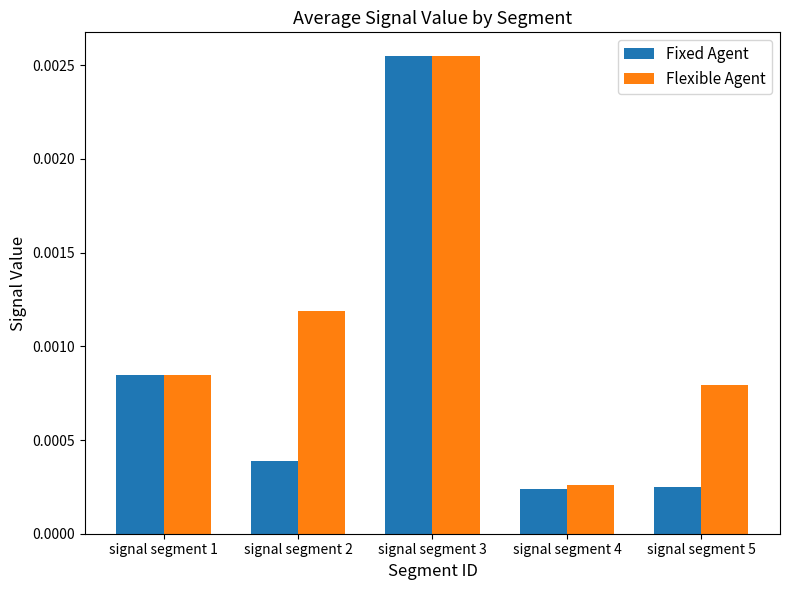

Which category has the highest value across all series?

signal segment 3